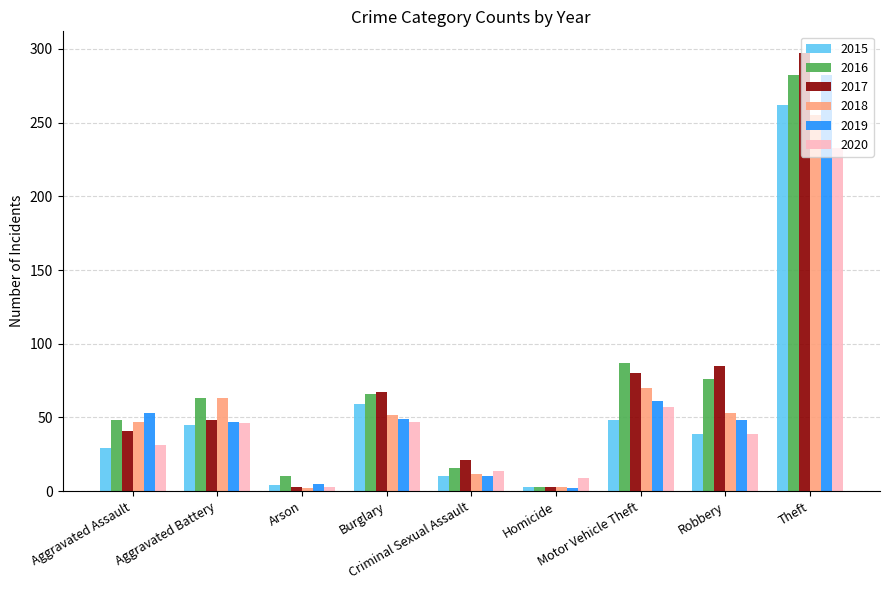

How many distinct data groups are displayed?

6